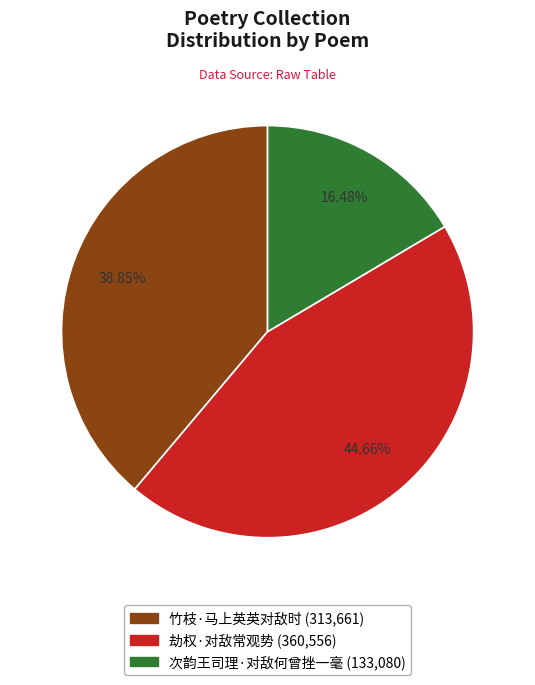

Approximately how many times larger is the value at 次韵王司理·对敌何曾挫一毫 compared to 劫权·对敌常观势?

0.4